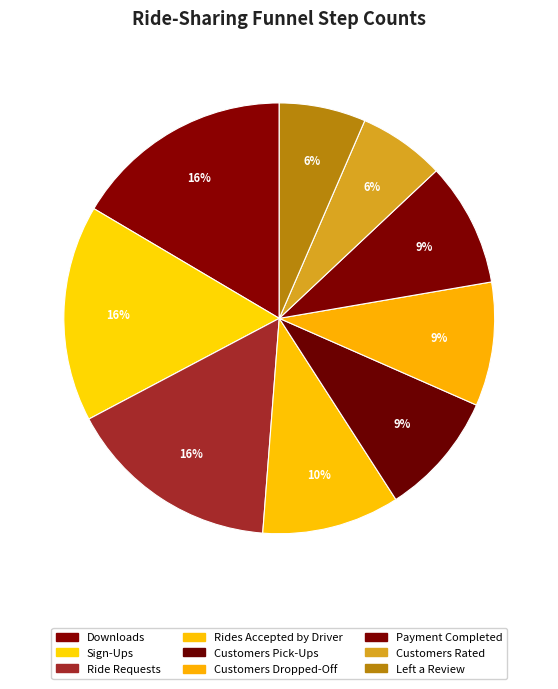

To the nearest percent, what is the average slice percentage?

11%